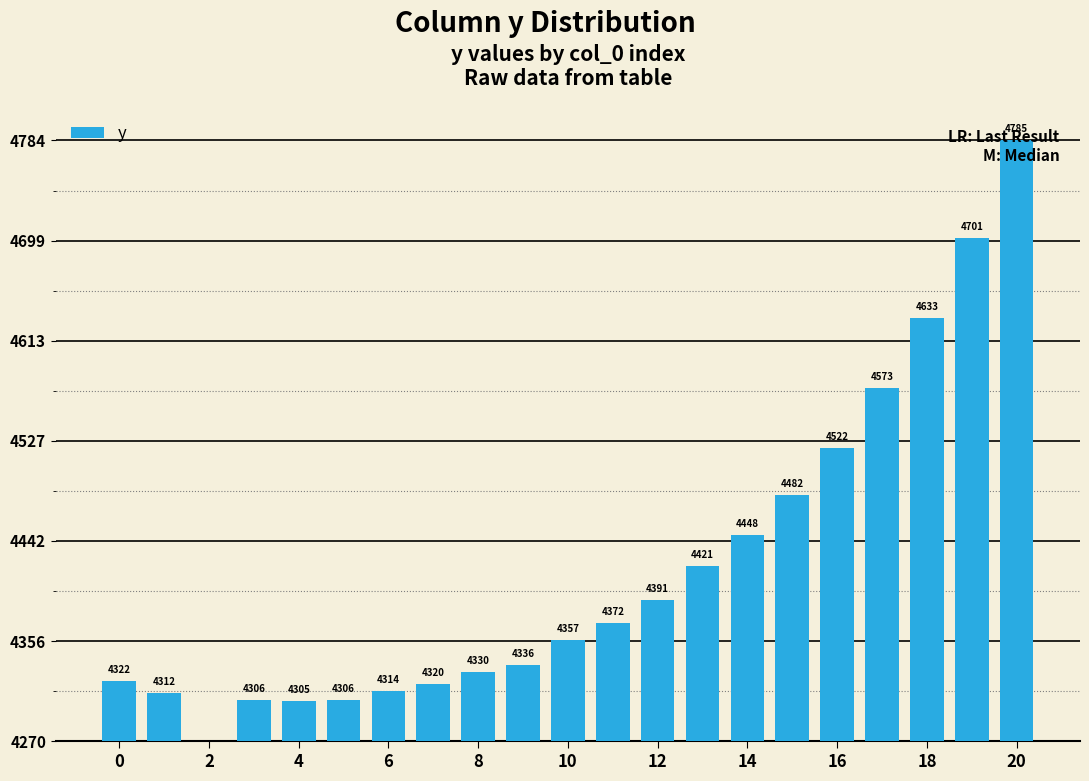

Are the bars horizontal?

No